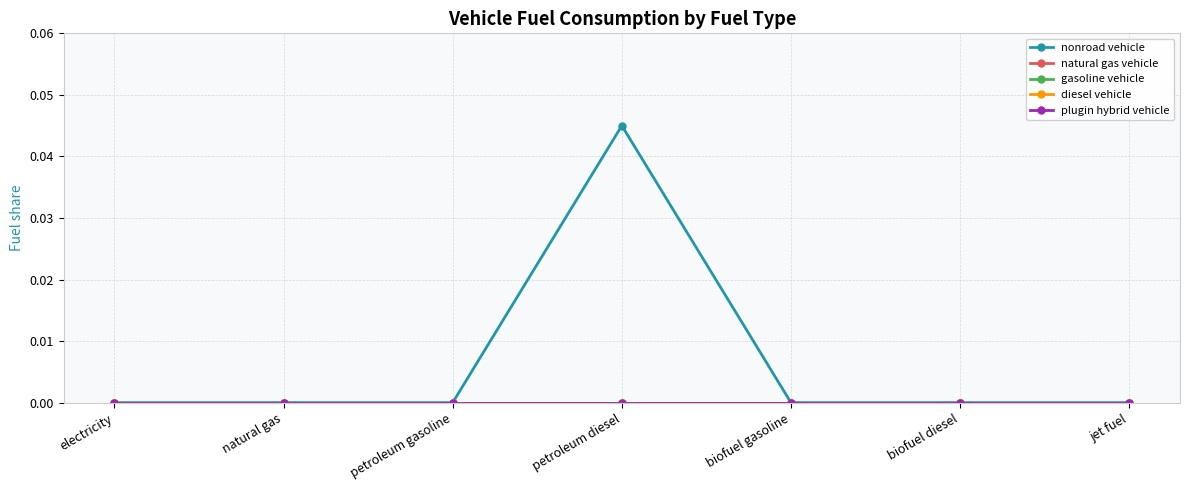

Is this an area chart (filled region under the line)?

No